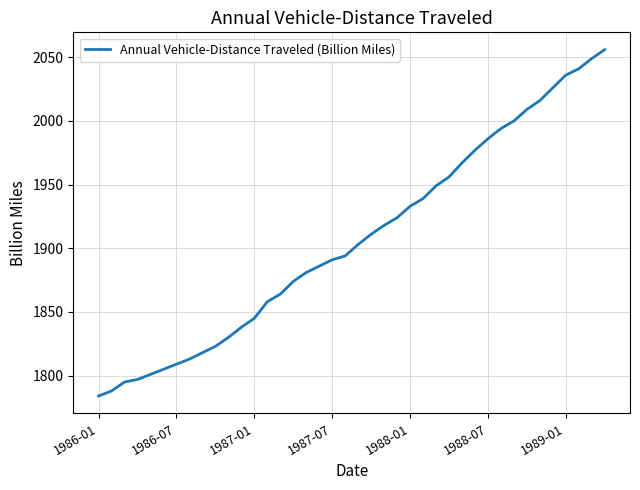

What is the sum of all values?

76284